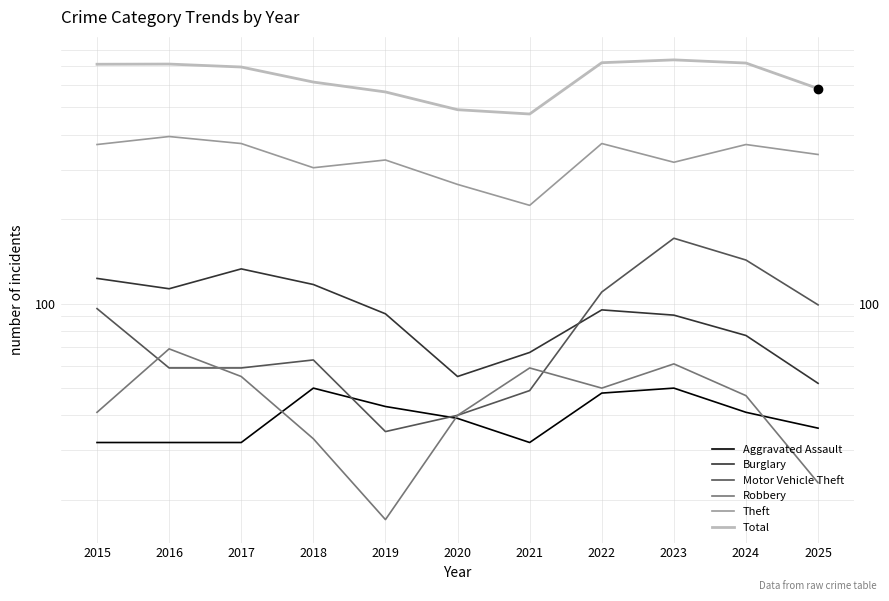

Is this an area chart (filled region under the line)?

No